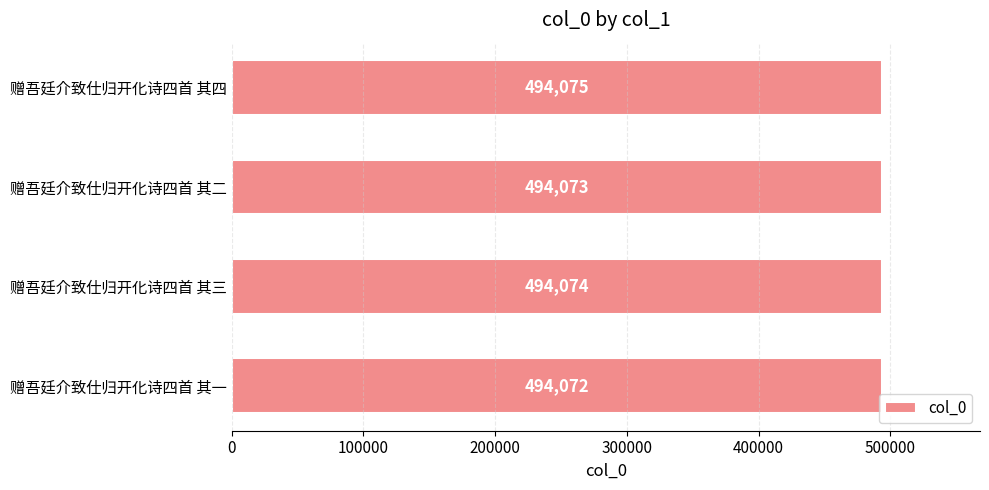

Where is the data nearest to the value 494073?

赠吾廷介致仕归开化诗四首 其二